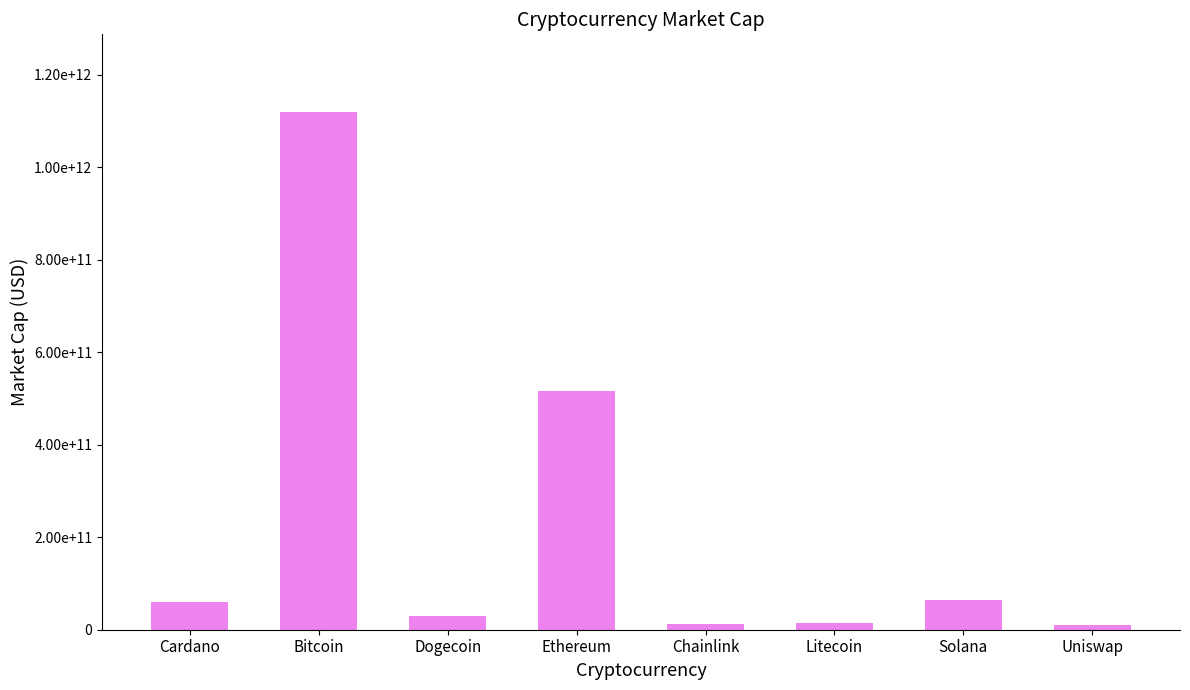

What is the greatest value displayed?

1119761165625